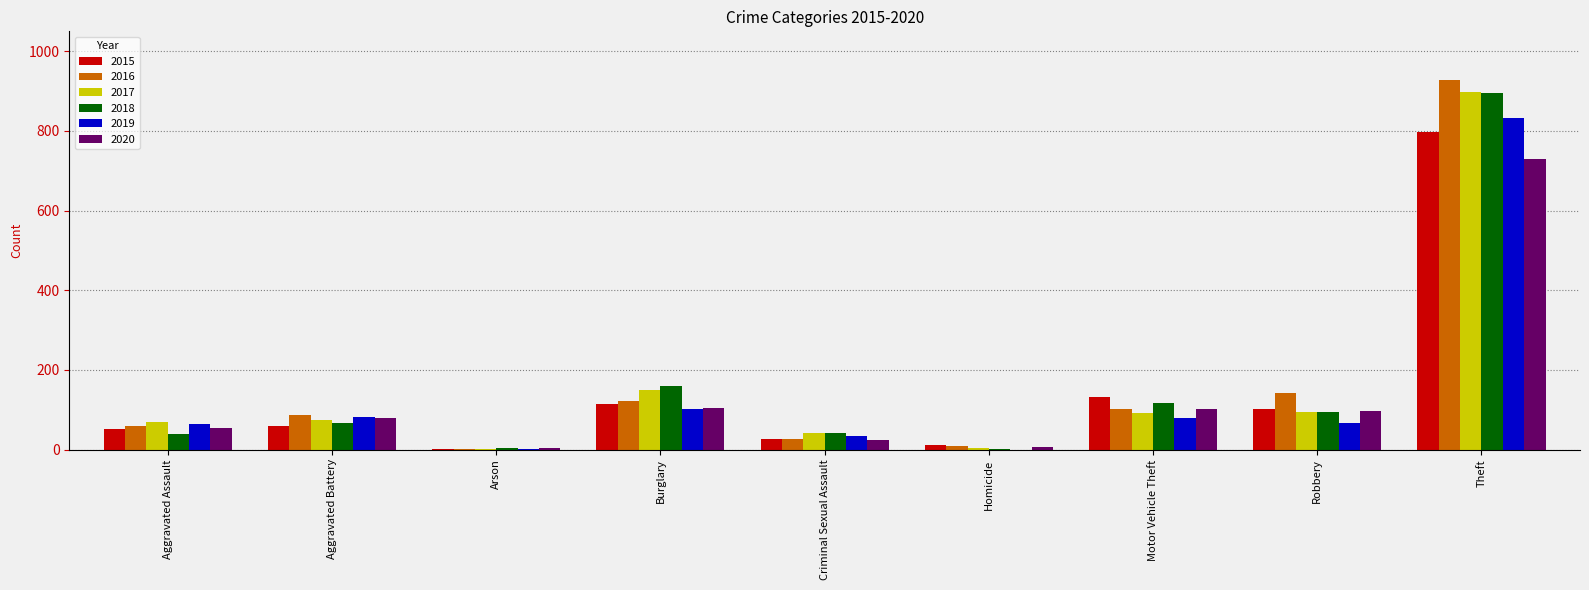

Is the value of 2016 at Motor Vehicle Theft greater than the value of 2020 at Homicide?

Yes